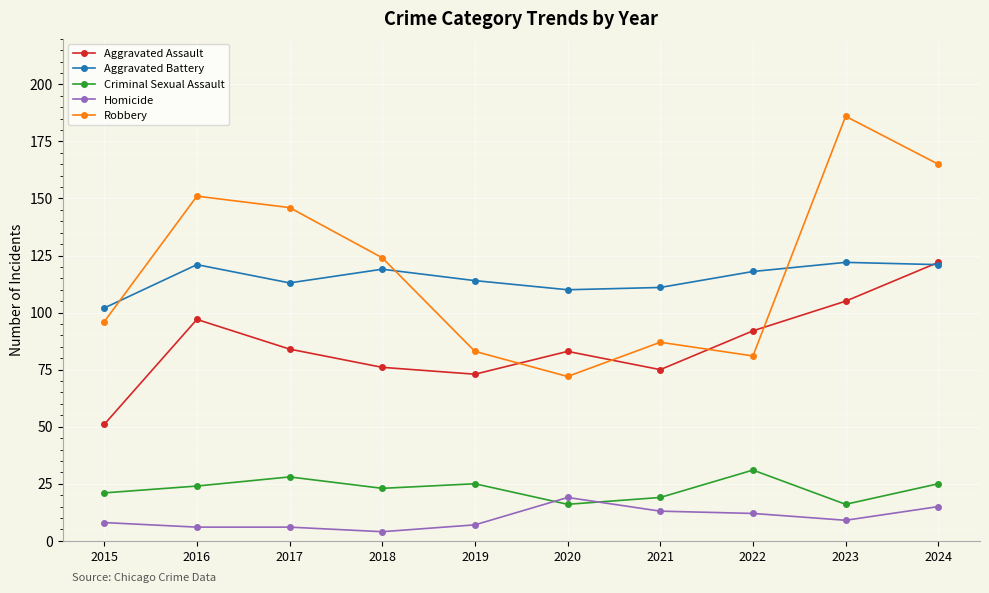

Reading left to right, what are all the values shown in this chart?

Aggravated Assault: 51	97	84	76	73	83	75	92	105	122
Aggravated Battery: 102	121	113	119	114	110	111	118	122	121
Criminal Sexual Assault: 21	24	28	23	25	16	19	31	16	25
Homicide: 8	6	6	4	7	19	13	12	9	15
Robbery: 96	151	146	124	83	72	87	81	186	165